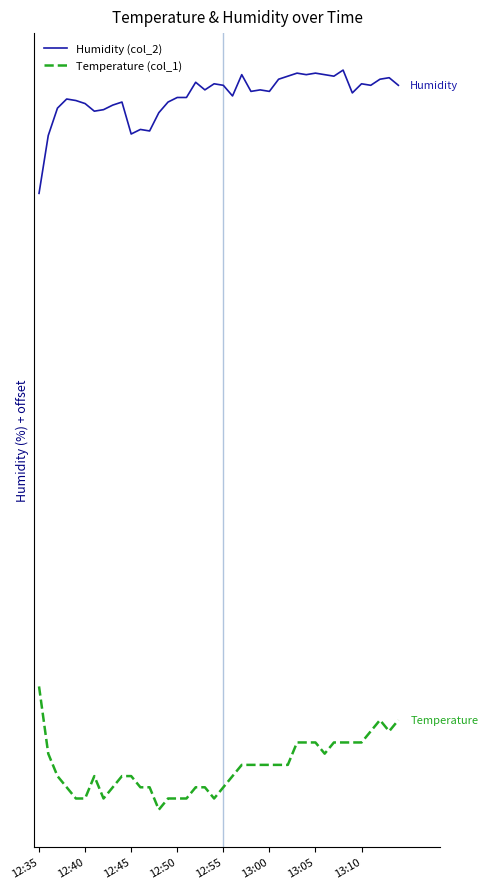

True or false: Humidity (col_2) and Temperature (col_1) cross at least once.

False